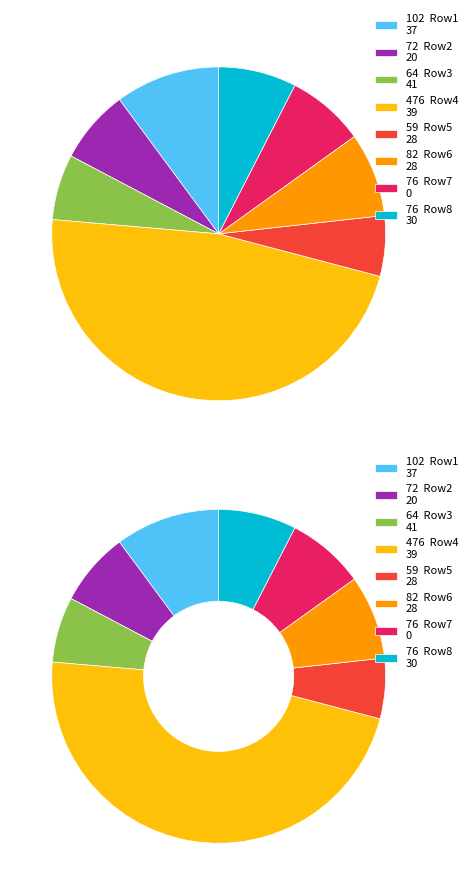

What is the smallest slice in the pie chart?

28